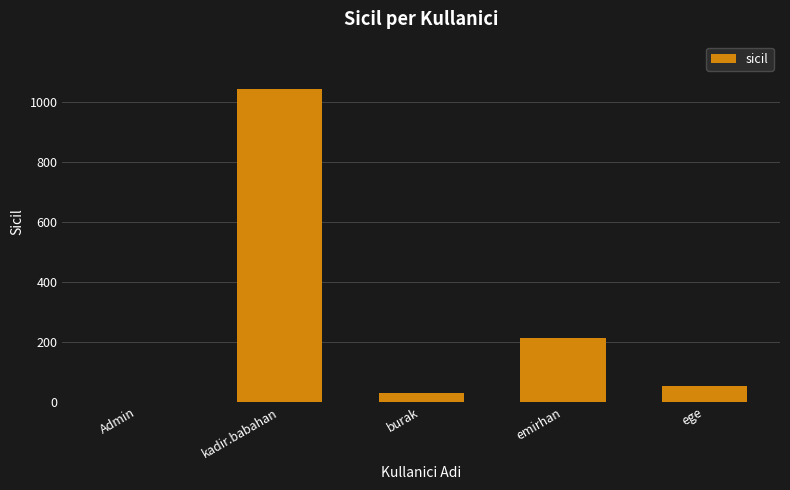

Which has a higher value, ege or emirhan?

emirhan